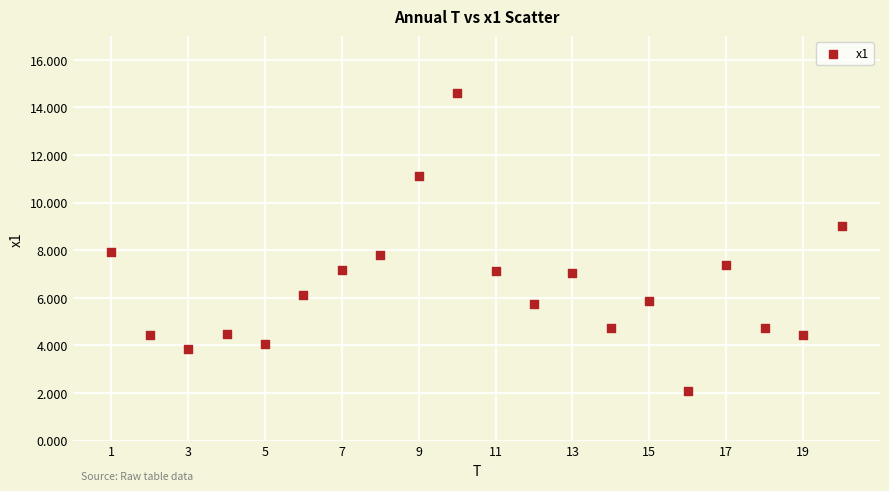

What is the range of Y values (max minus min)?

12.5